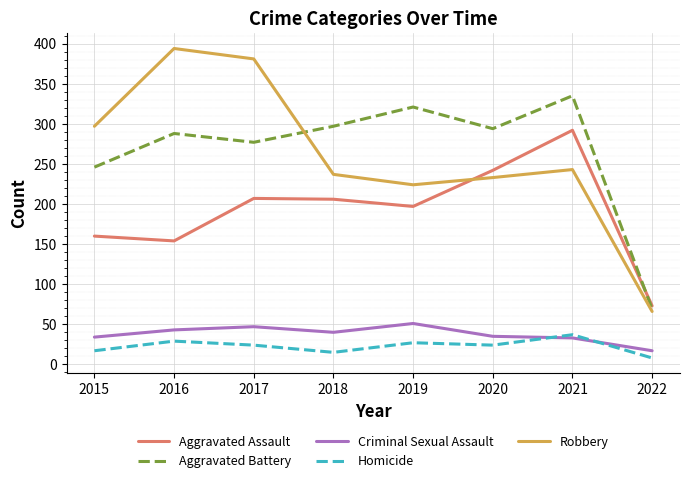

Is it true that Criminal Sexual Assault equals 43 at 2016?

True